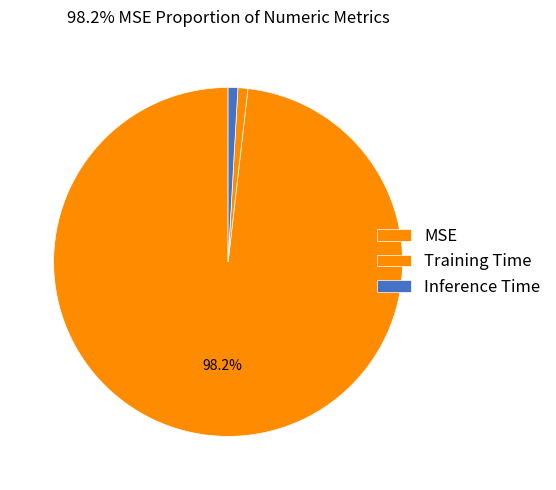

What is the largest slice in the pie chart?

MSE